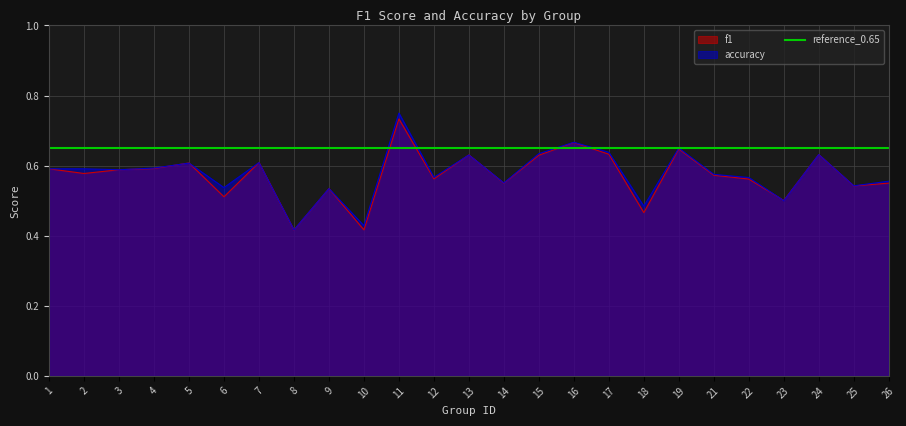

The value of accuracy at 19 is 0.7. True or false?

True